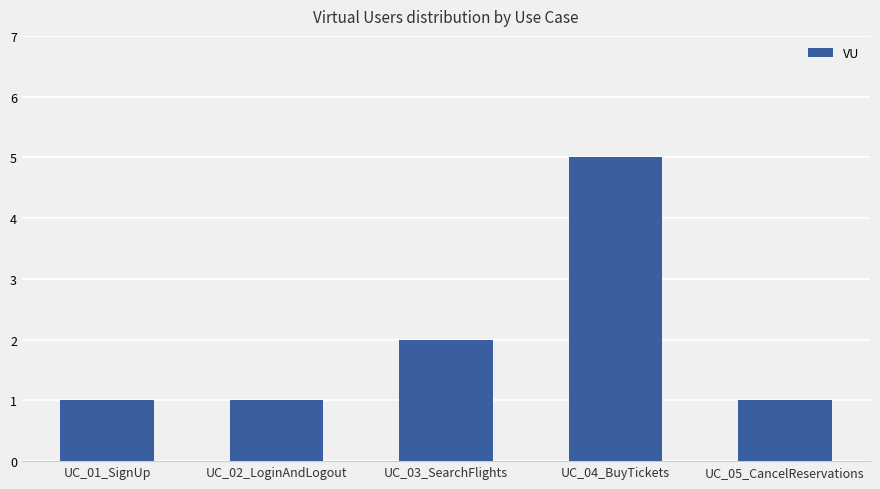

What is the ratio of the value at UC_04_BuyTickets to the value at UC_02_LoginAndLogout?

5.0